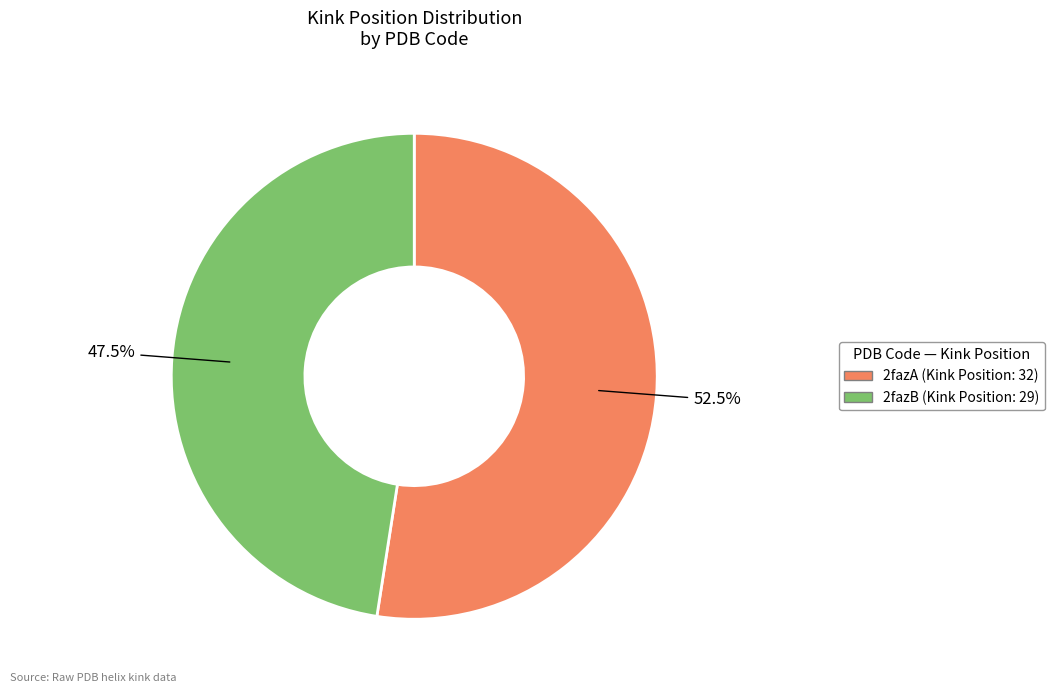

Does 2fazB account for over 50% of the chart?

No